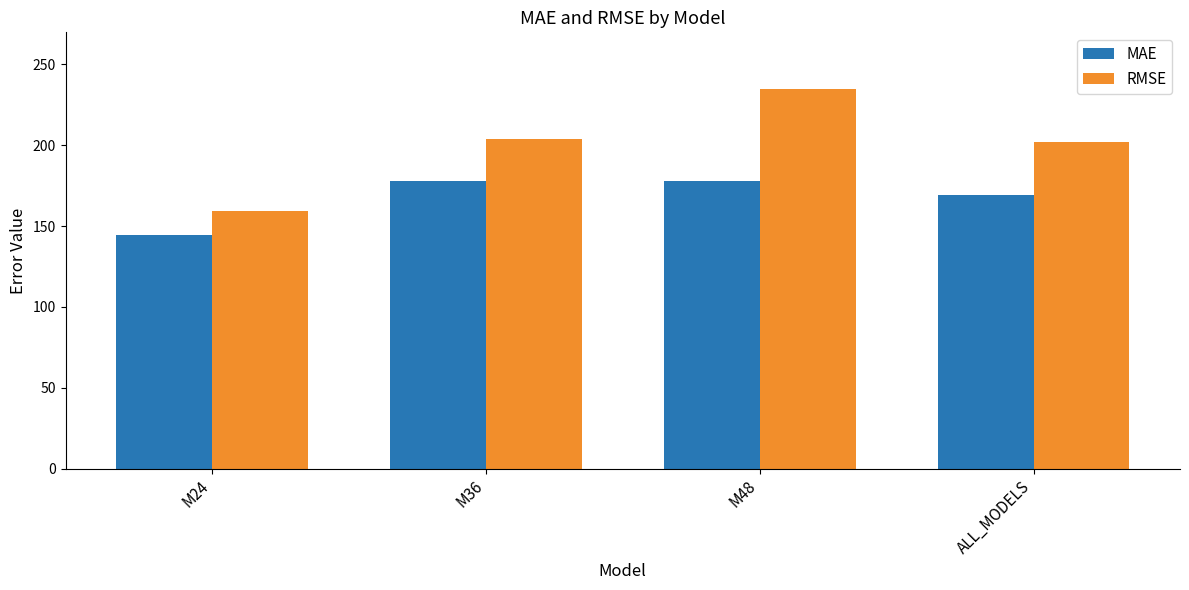

Is it true that MAE equals 212.7 at M24?

False